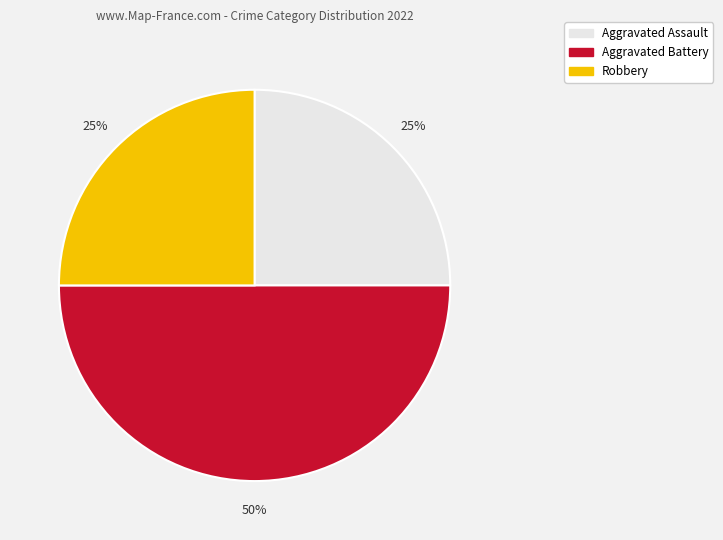

Is Robbery the majority of the pie?

No